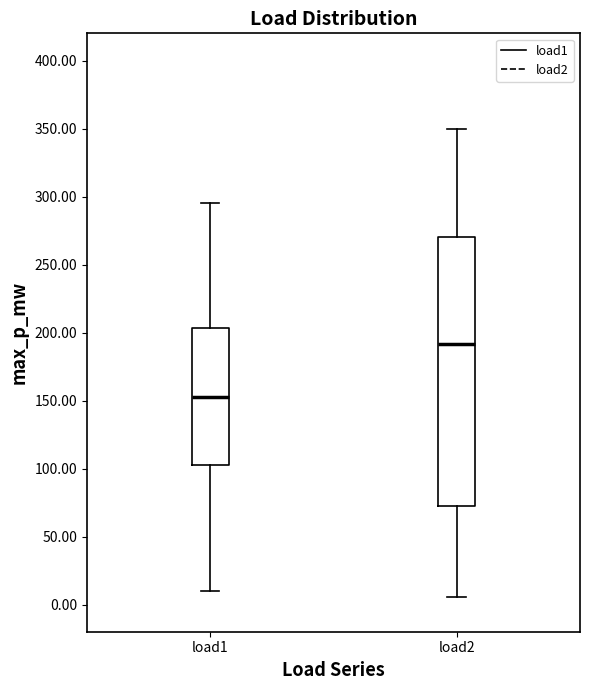

Which box is the tallest, from its lower edge to its upper edge?

load2